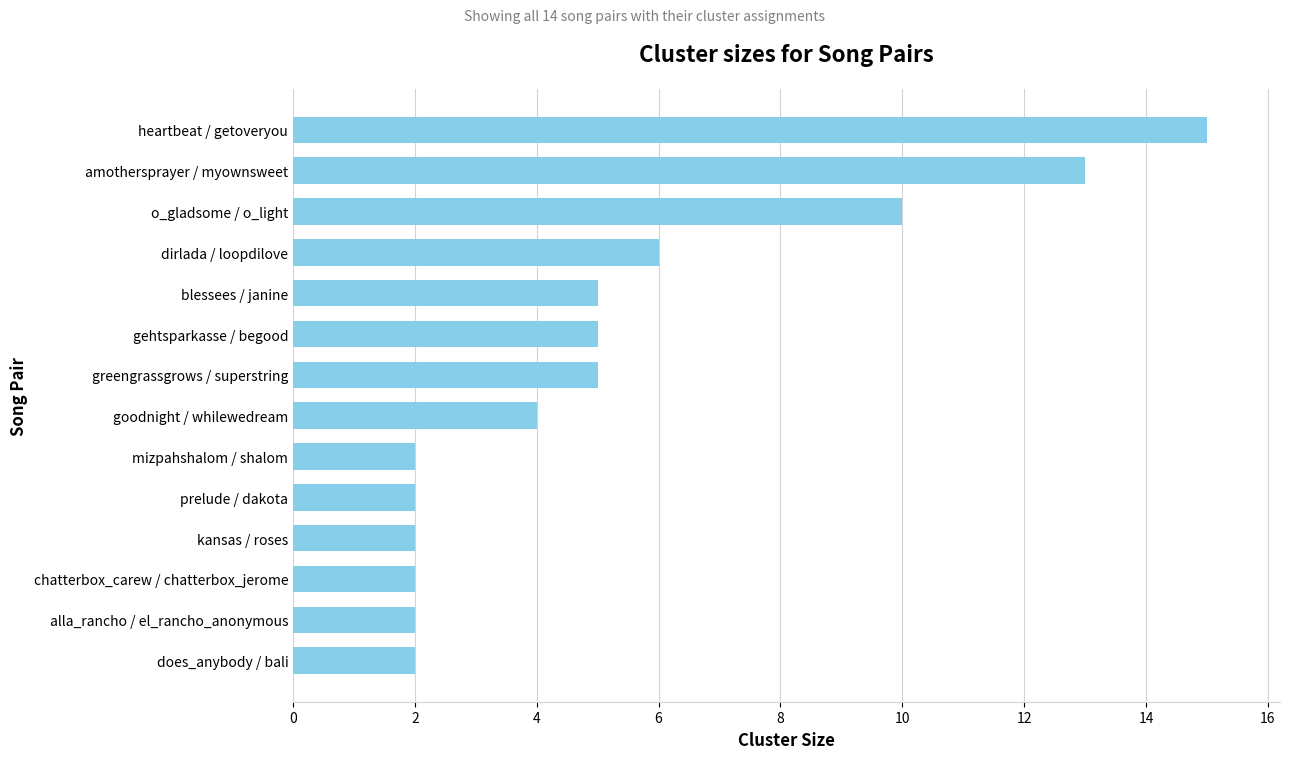

How many data points does each series have?

14